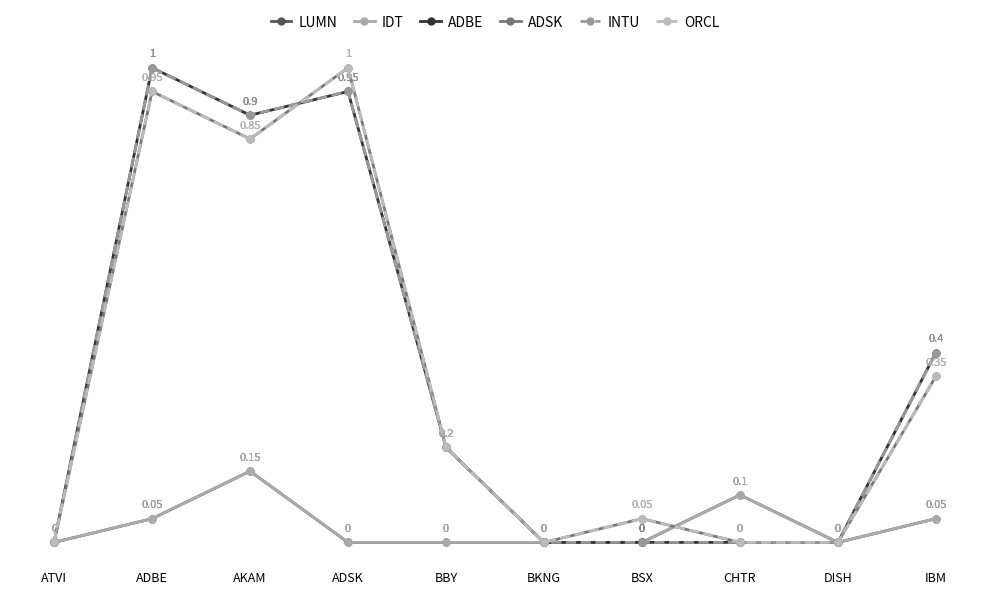

Does the chart have visible grid lines?

No